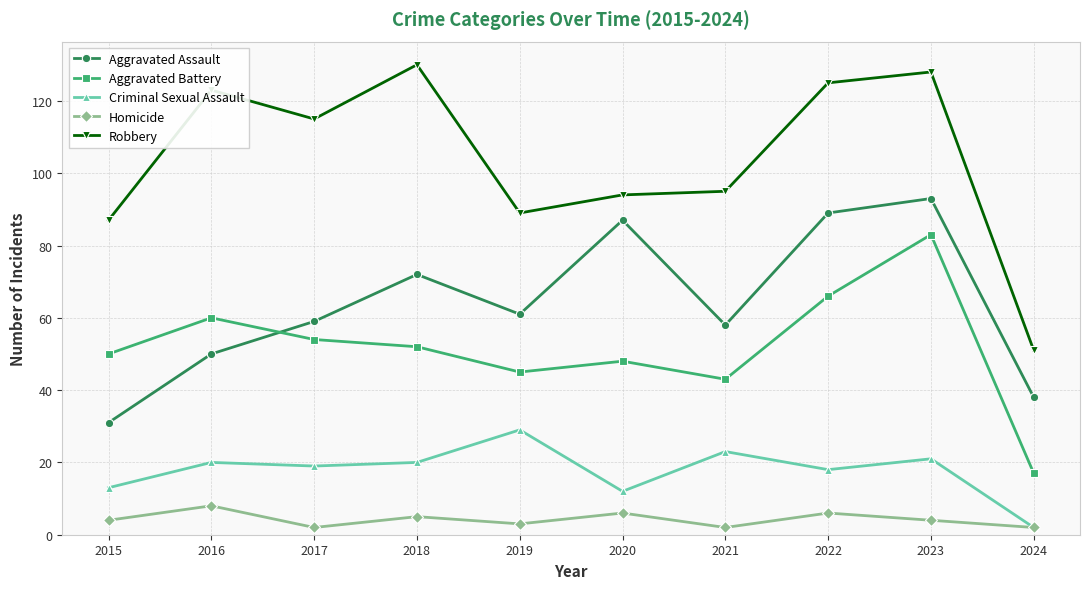

What is the highest value of the Criminal Sexual Assault series?

29